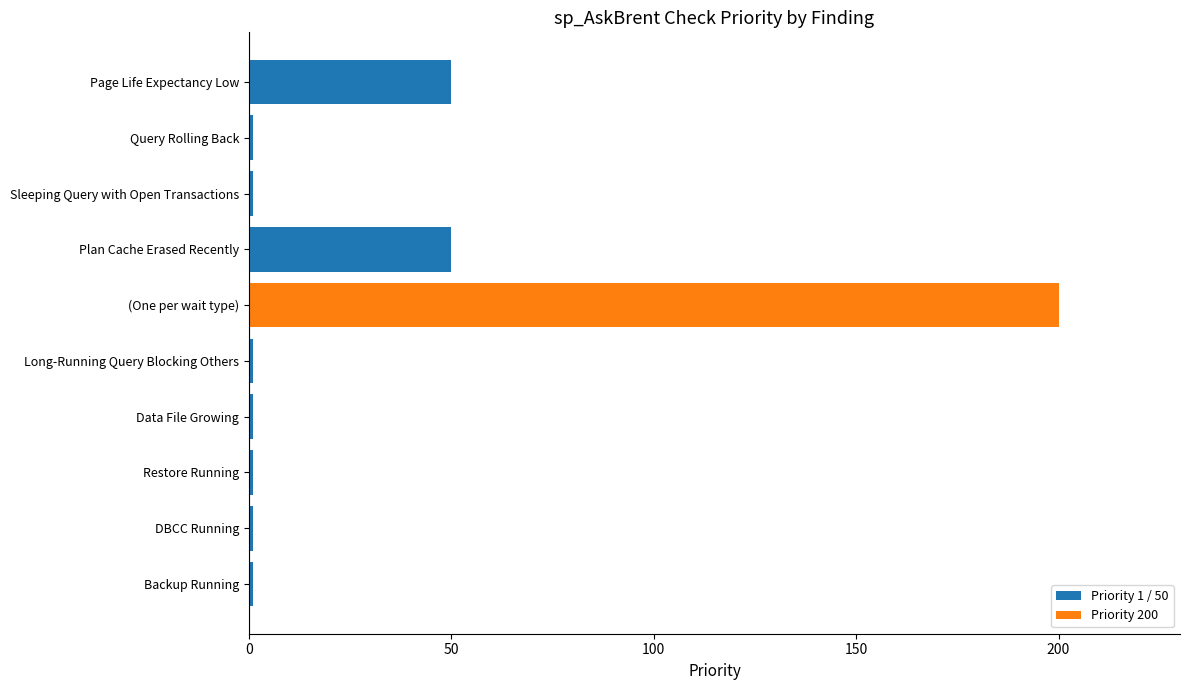

What is the greatest value displayed?

200